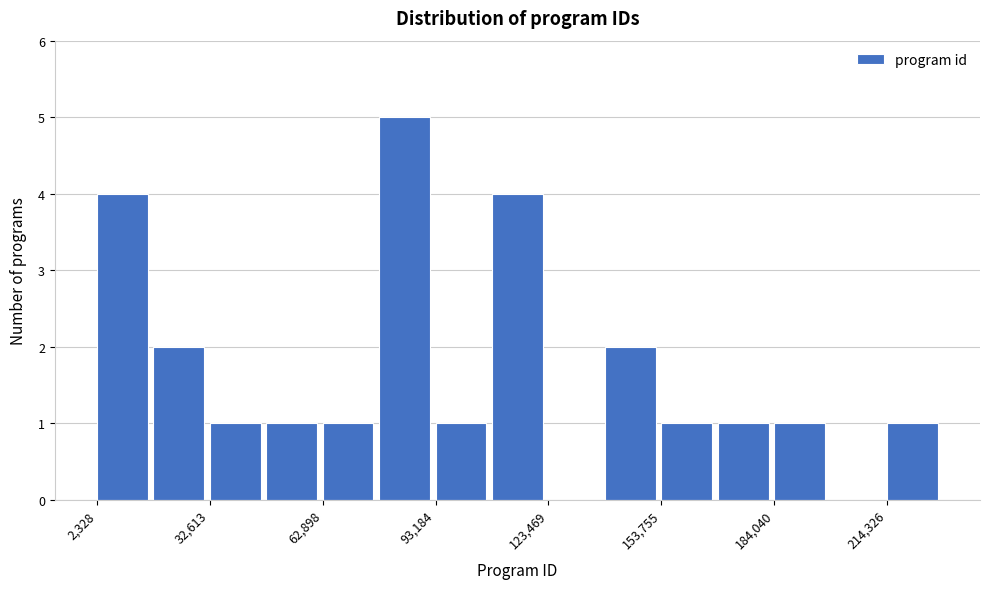

Read against the x-axis, roughly where is the centre of the tallest bar?

85000